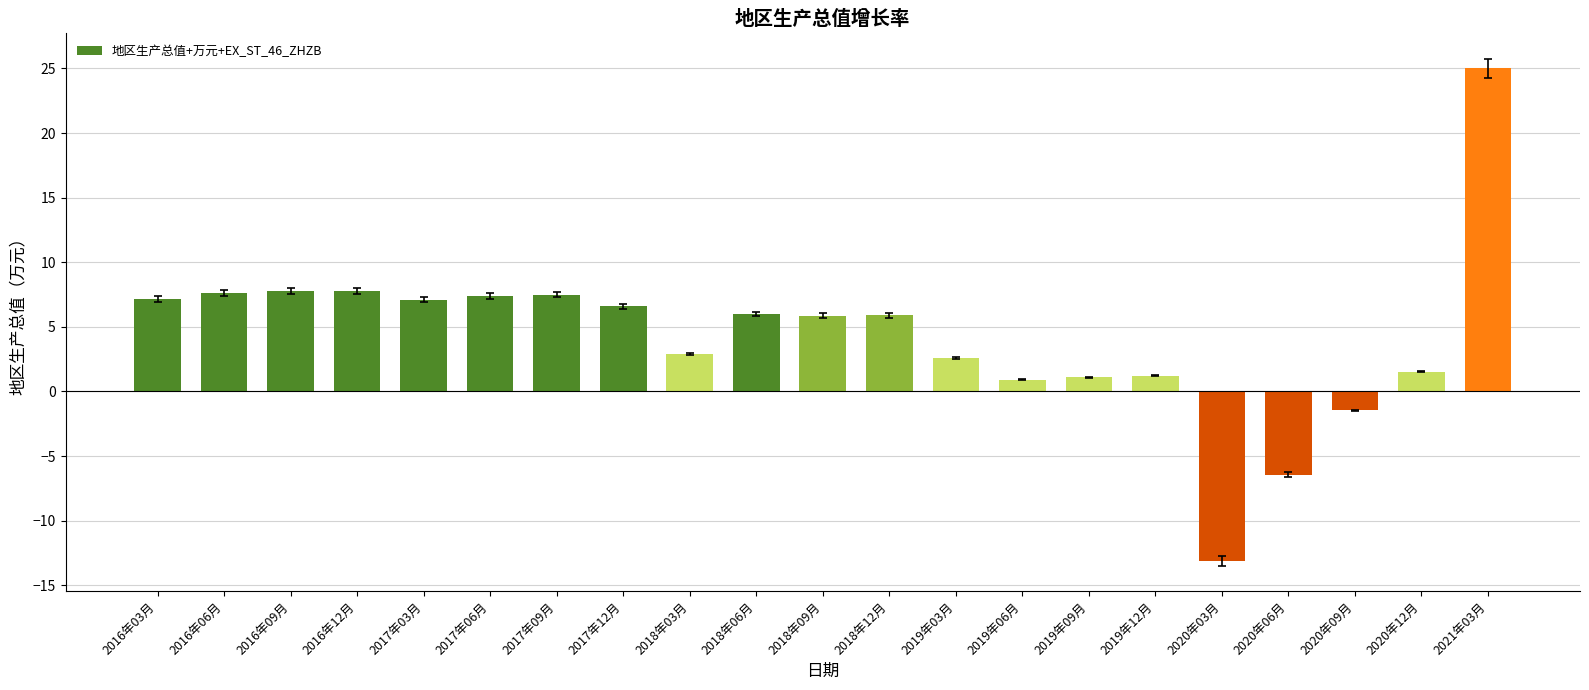

At which label does the data first exceed 5?

2016年03月